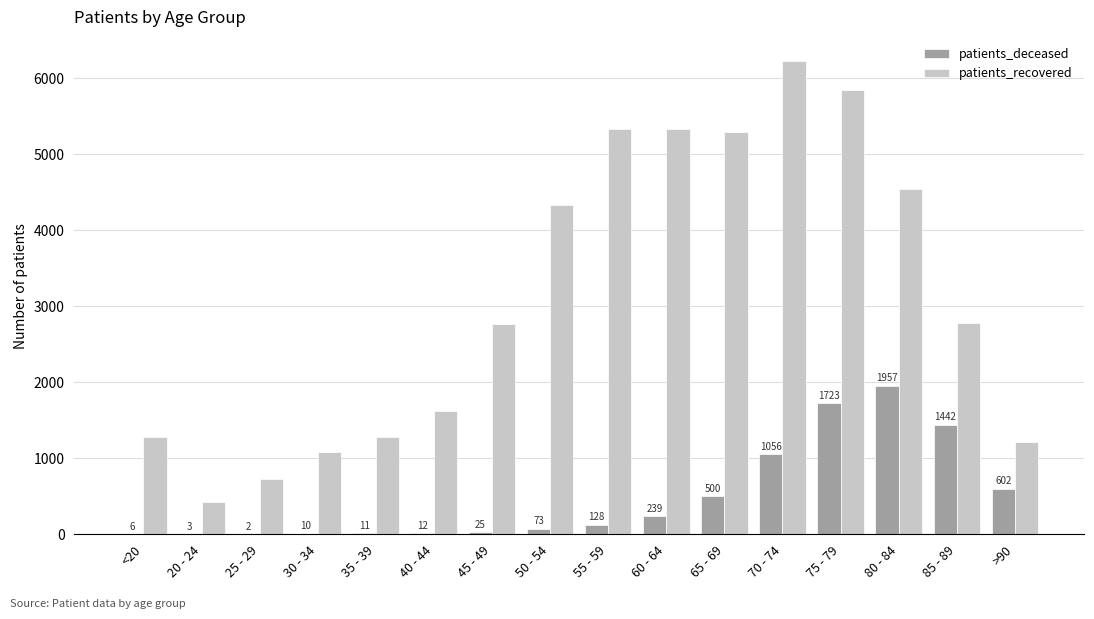

What is the average value of the patients_deceased series?

487